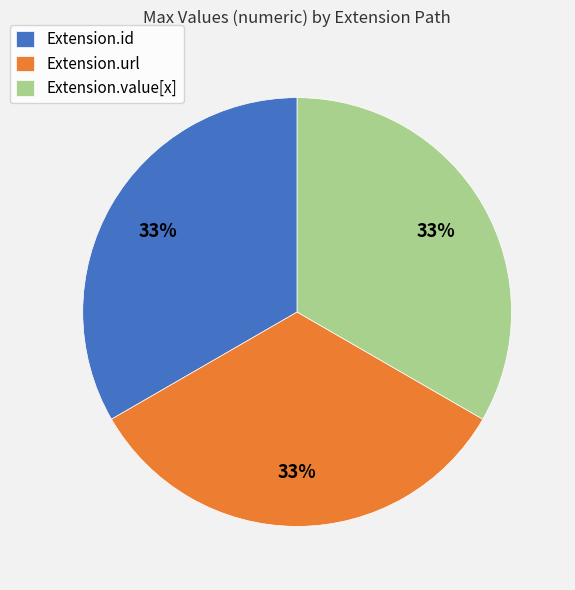

How many slices are in this pie chart?

3